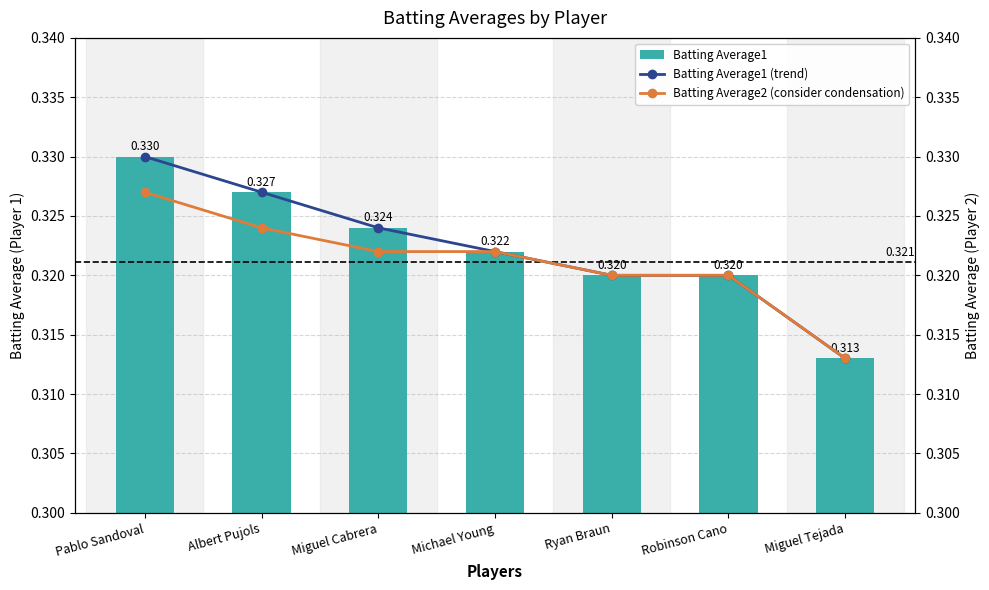

Where is Batting Average2 (consider condensation) nearest to the value 0?

Miguel Tejada